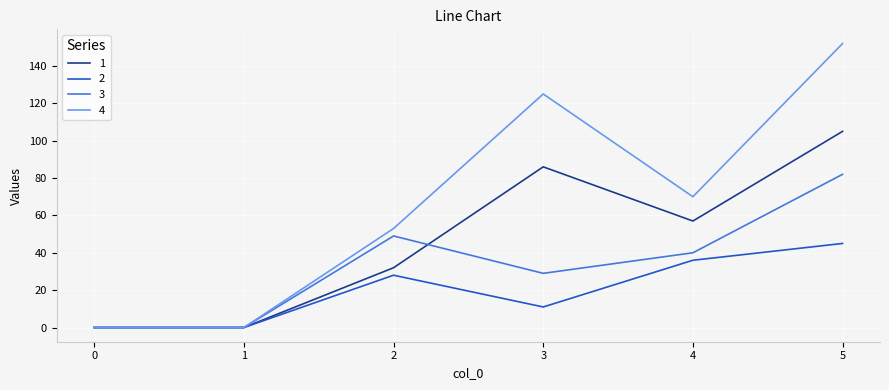

Which series has the largest range (max minus min)?

4